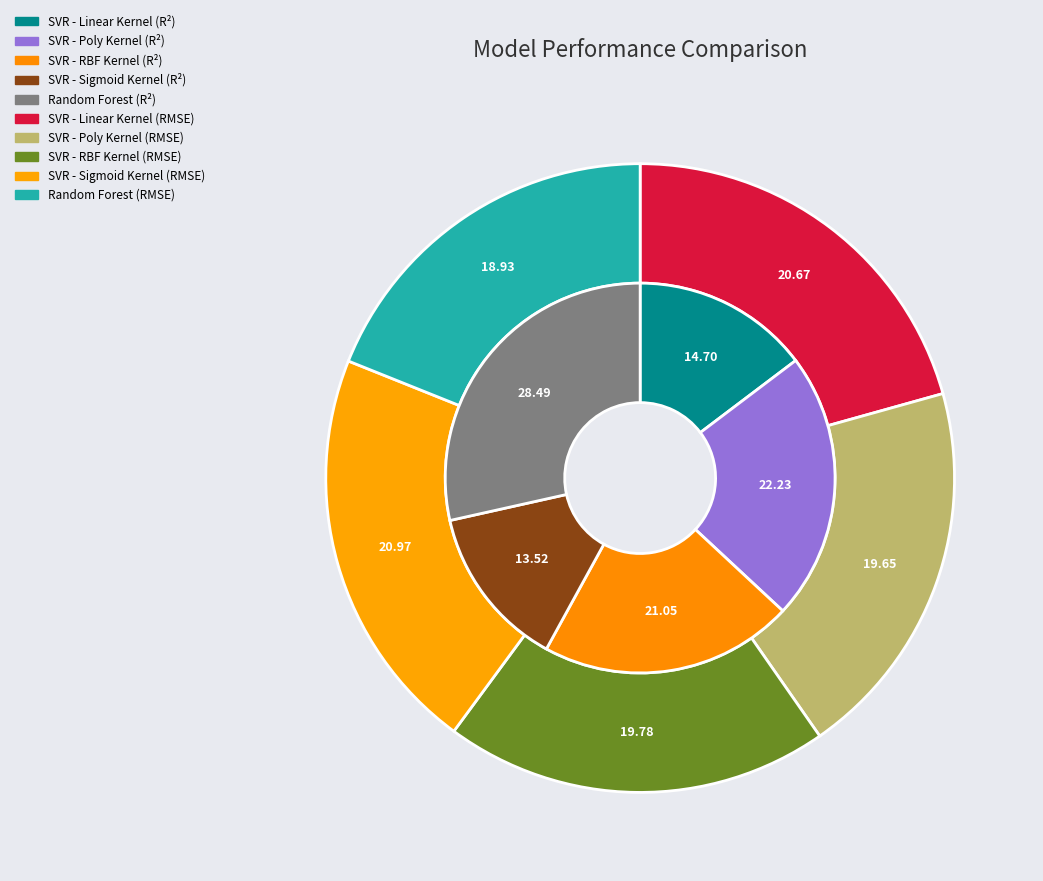

Which slice is the smallest?

SVR - Sigmoid Kernel